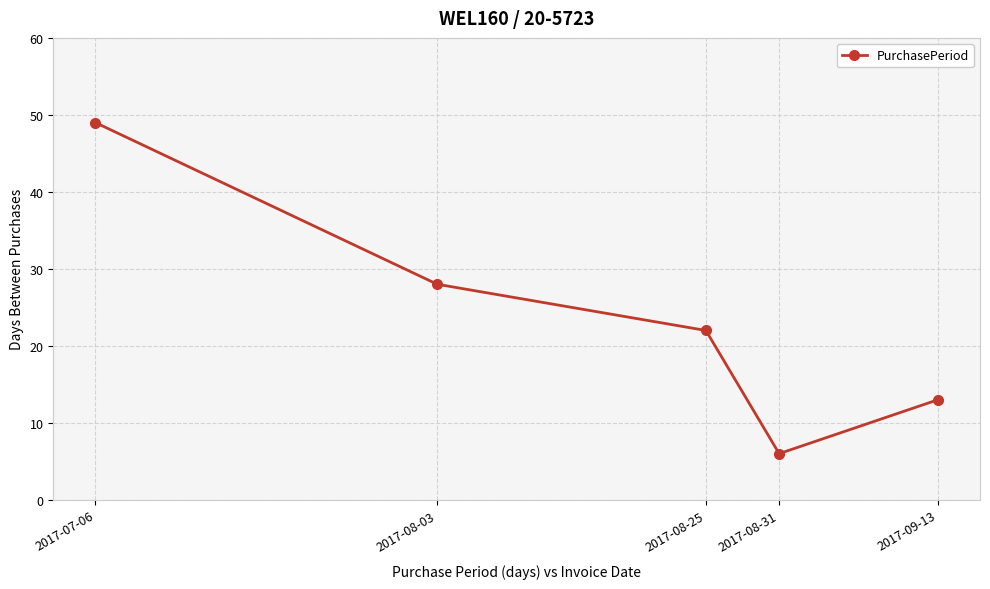

How many points are lower than both their immediate neighbors (excluding endpoints)?

1